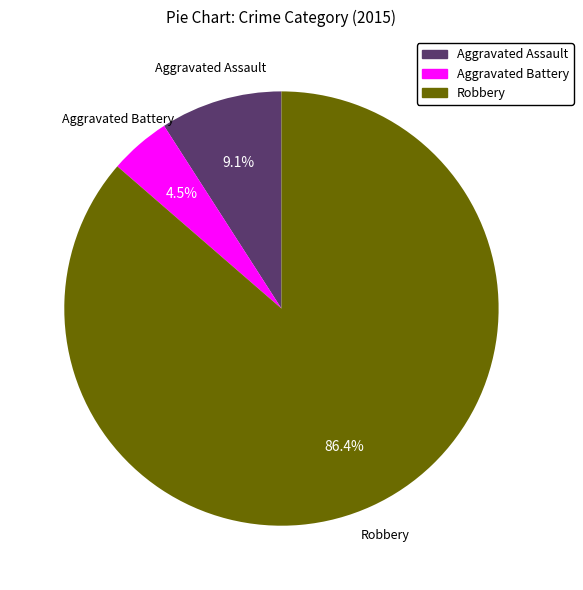

What is the ratio of the value at Aggravated Battery to the value at Aggravated Assault?

0.5